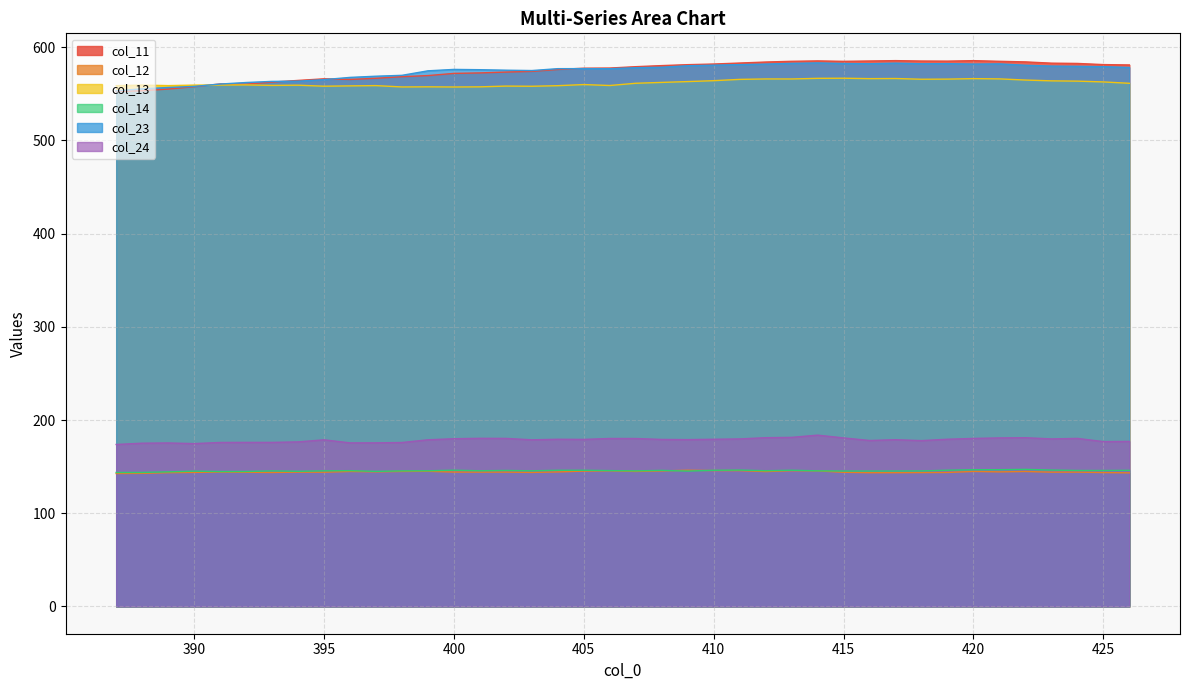

Reading left to right, what are all the values shown in this chart?

col_11: 552.5	553.3	555.1	557.6	560.6	560.3	562.6	564.4	566.1	565.4	566.7	568.4	569.6	571.9	572.4	573.3	574.1	576.1	577.5	577.6	579.1	580.3	581.3	582.0	583.0	584.1	584.9	585.3	584.8	585.2	585.6	585.2	585.1	585.6	584.9	584.3	582.9	582.6	581.4	581.0
col_12: 142.6	142.8	143.5	143.8	144.1	143.9	143.7	144.1	144.0	144.8	144.4	144.8	145.0	144.2	144.1	144.1	143.8	144.3	145.2	145.5	144.8	145.4	146.1	145.8	145.7	144.7	145.7	145.5	143.9	143.5	143.5	143.6	143.7	144.8	144.4	144.8	144.1	144.1	143.6	143.3
col_13: 558.8	559.4	558.8	559.3	559.4	559.6	559.0	559.3	558.2	558.5	558.8	557.4	557.5	557.3	557.5	558.3	558.1	558.7	559.9	558.9	561.3	562.2	563.1	564.1	565.5	565.9	565.9	566.6	566.7	566.3	566.4	565.6	565.8	566.3	566.0	564.8	563.9	563.6	562.8	561.3
col_14: 143.7	143.8	144.4	145.1	144.7	144.8	145.4	145.0	145.5	145.7	144.9	145.4	145.6	146.1	145.6	145.9	145.5	146.1	146.1	145.7	145.5	146.0	145.2	146.1	146.3	145.6	146.1	145.5	145.3	145.3	145.3	145.4	146.1	146.7	146.7	147.1	146.3	145.9	145.8	146.0
col_23: 553.1	555.4	556.8	558.0	560.5	562.1	563.3	563.5	565.2	567.6	568.9	569.8	574.7	576.2	575.9	575.3	575.0	577.0	577.0	576.9	578.0	578.5	580.1	580.7	581.3	581.9	582.7	583.1	582.5	582.2	582.9	582.2	582.4	581.9	582.1	580.6	579.8	579.5	579.1	578.3
col_24: 173.8	175.1	175.4	174.7	175.9	176.0	176.0	176.5	178.8	175.5	175.5	175.9	178.8	179.9	180.4	180.3	178.8	179.4	179.2	180.2	180.2	179.2	179.0	179.4	179.7	181.0	181.4	183.8	180.8	178.0	178.9	177.9	179.4	180.3	180.8	181.0	179.7	180.3	176.8	177.0